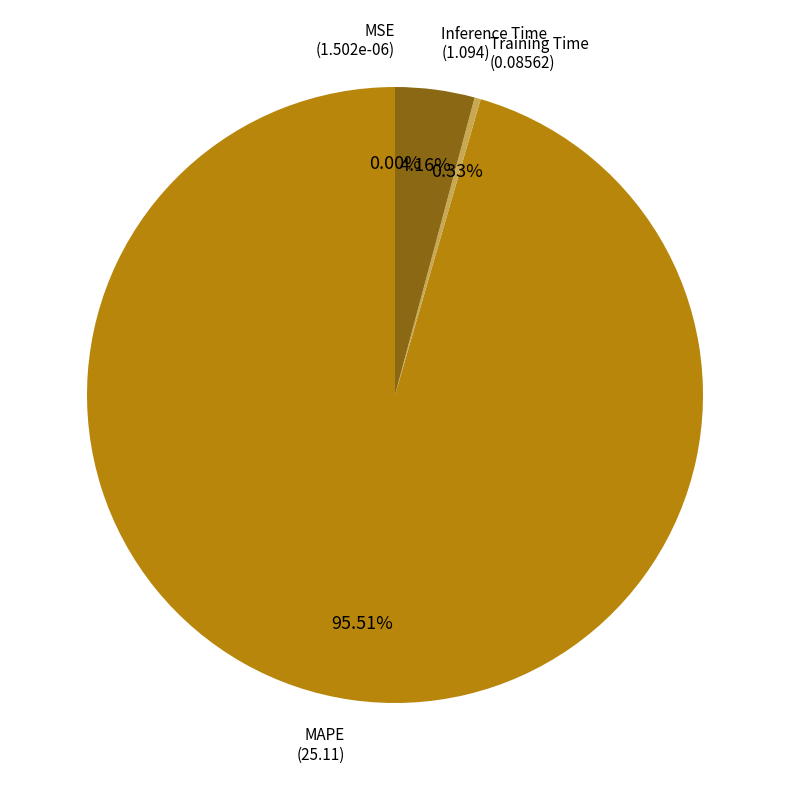

Which slice is the largest?

MAPE